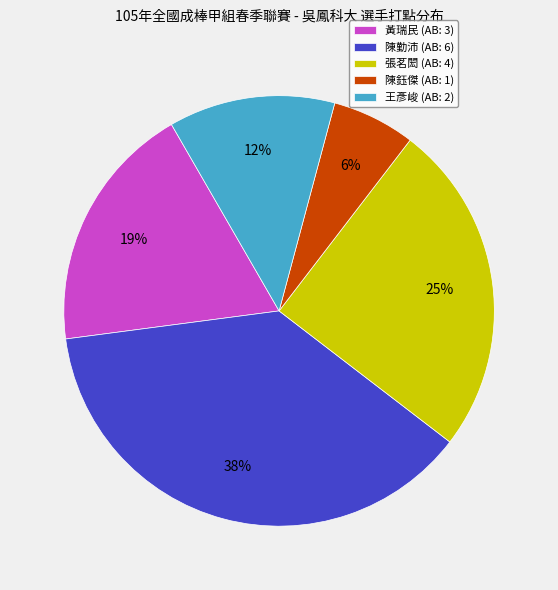

Combined, do 陳勤沛 (AB: 6) and 陳鈺傑 (AB: 1) account for over 50%?

No